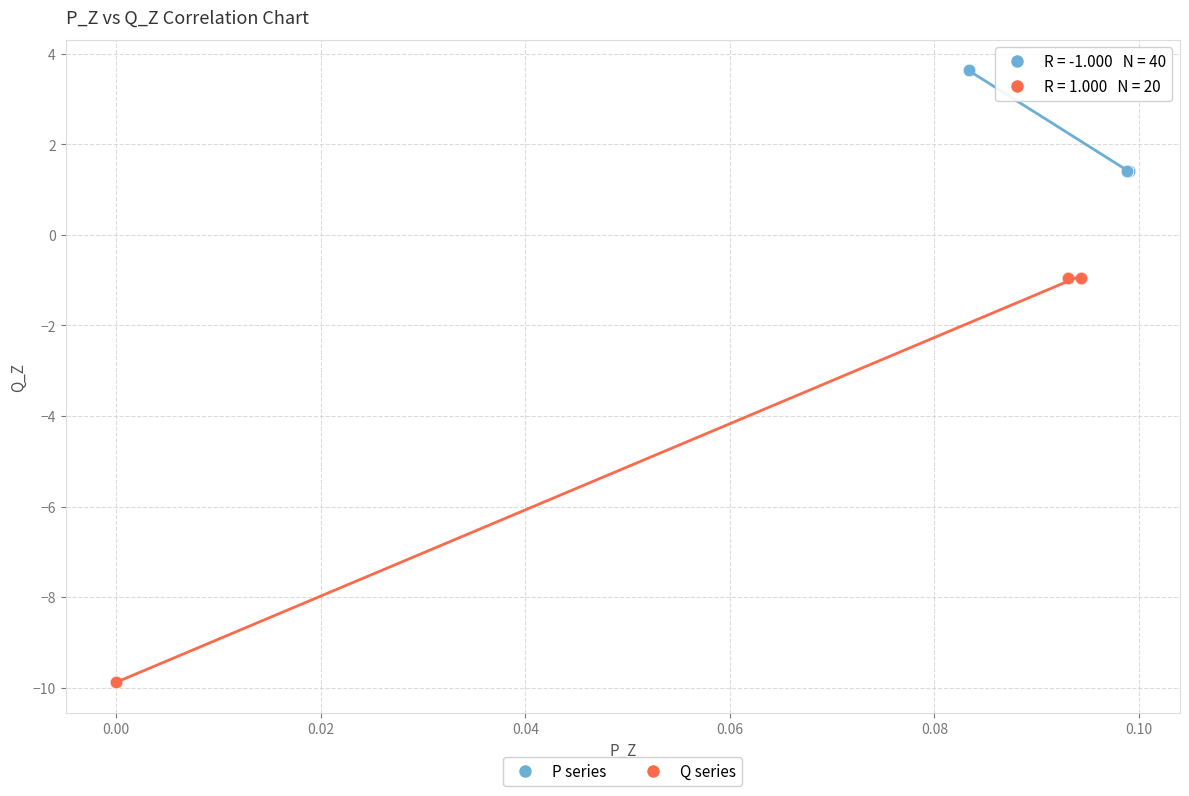

Which series reaches the minimum Y coordinate?

Q series